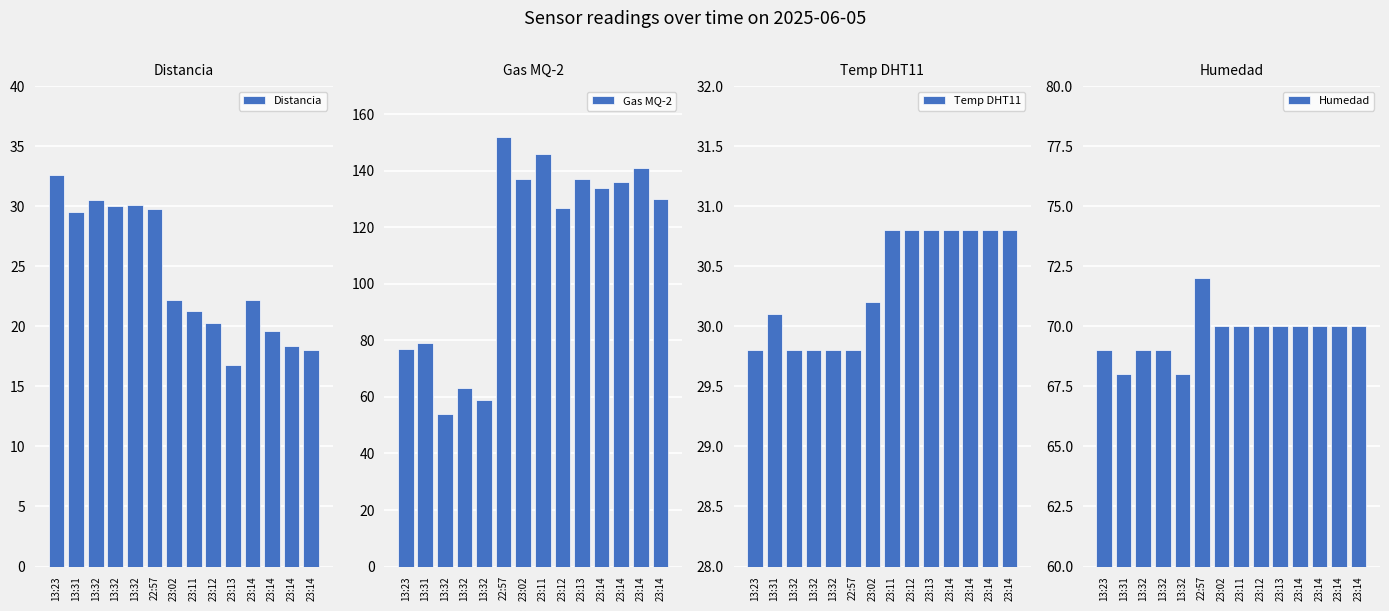

What are all the series names shown in the legend?

Distancia, Gas MQ-2, Temp DHT11, Humedad